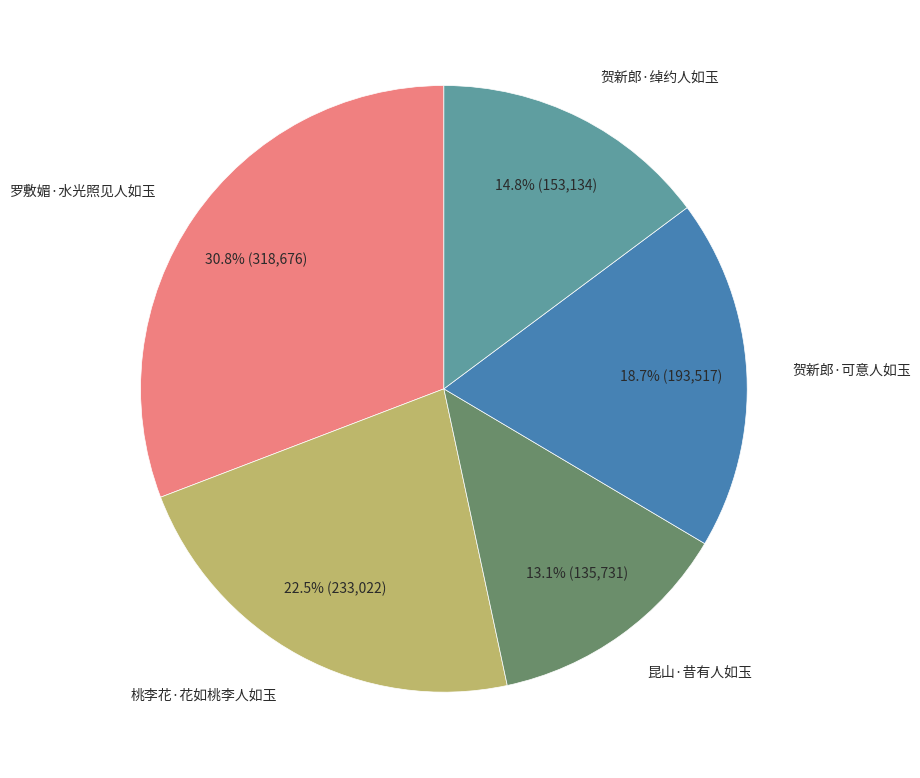

How many slices are in this pie chart?

5